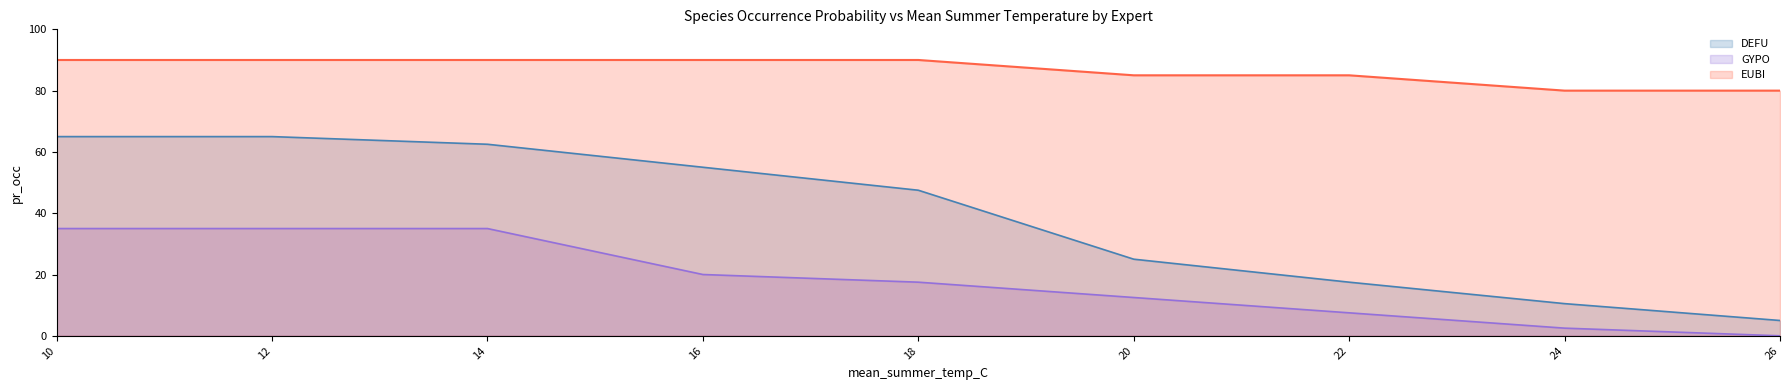

What is the difference between the EUBI values at 20 and 24?

5.0